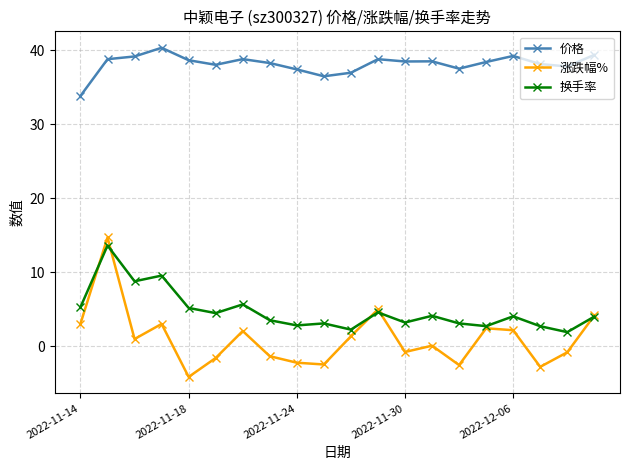

What is the value of the 换手率 point at the 9th from the left?

2.8